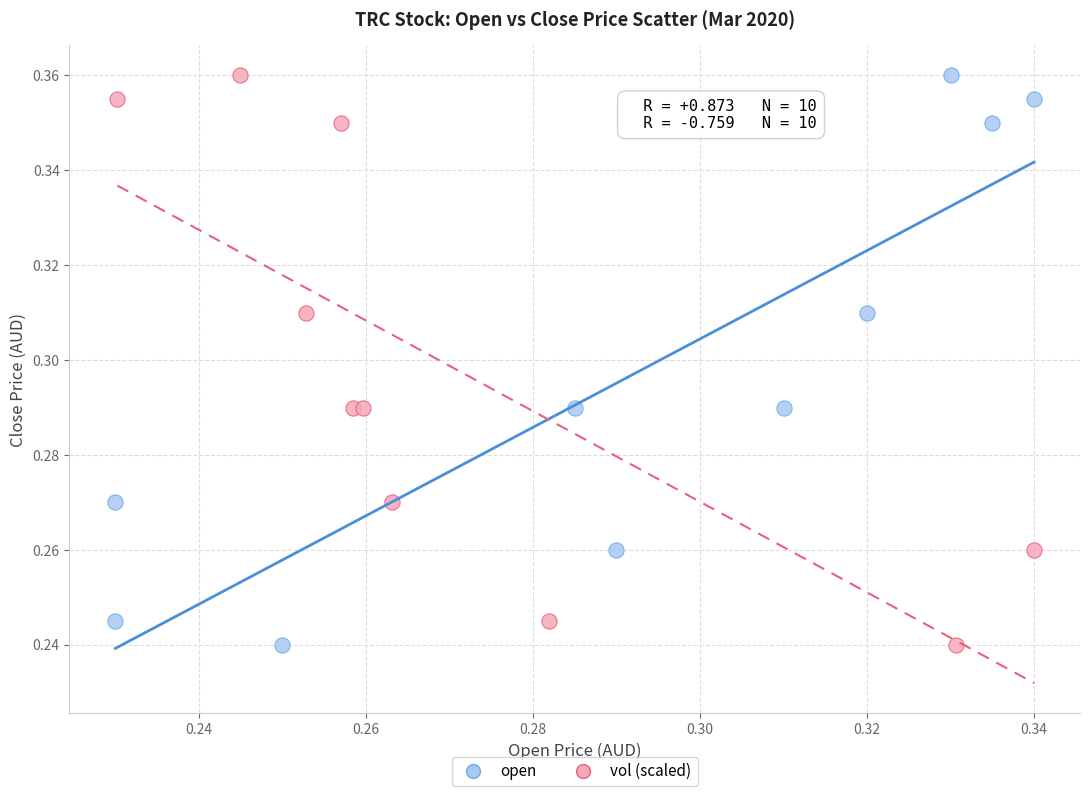

What are all the series names shown in the legend?

open, vol (scaled)